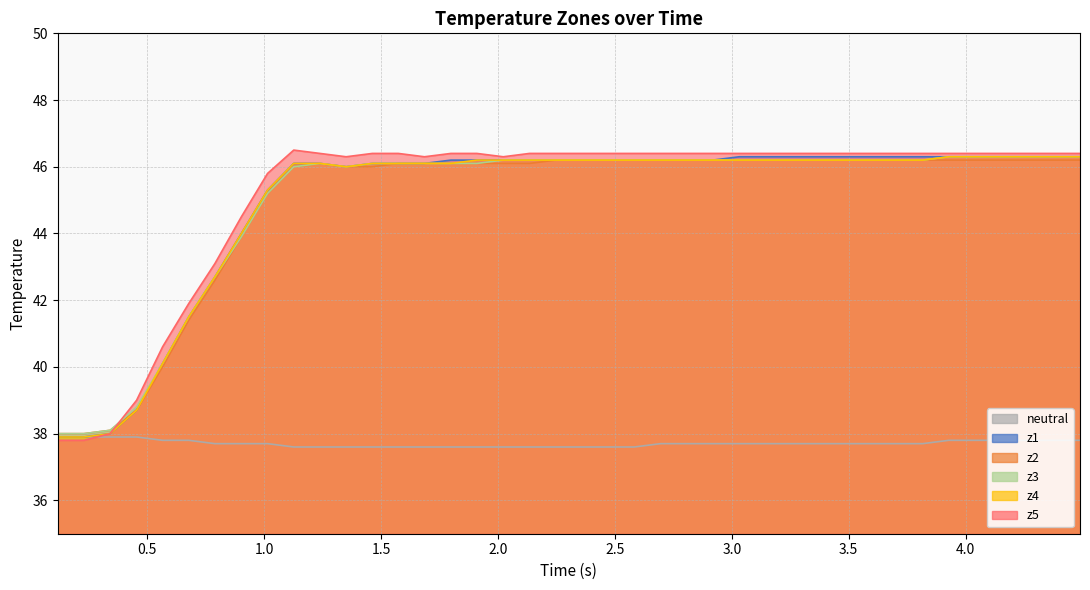

List the series in order of their peak value, lowest first.

neutral, z2, z1, z3, z4, z5